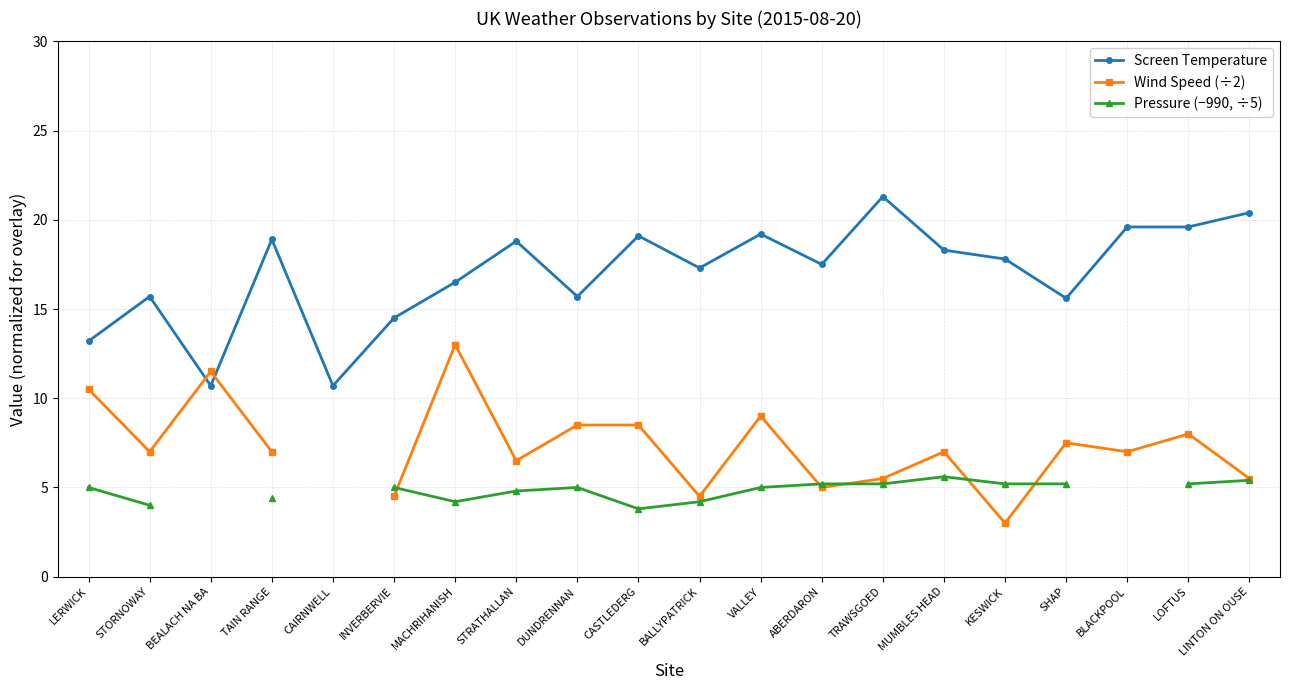

True or false: Screen Temperature and Pressure (−990, ÷5) cross at least once.

False